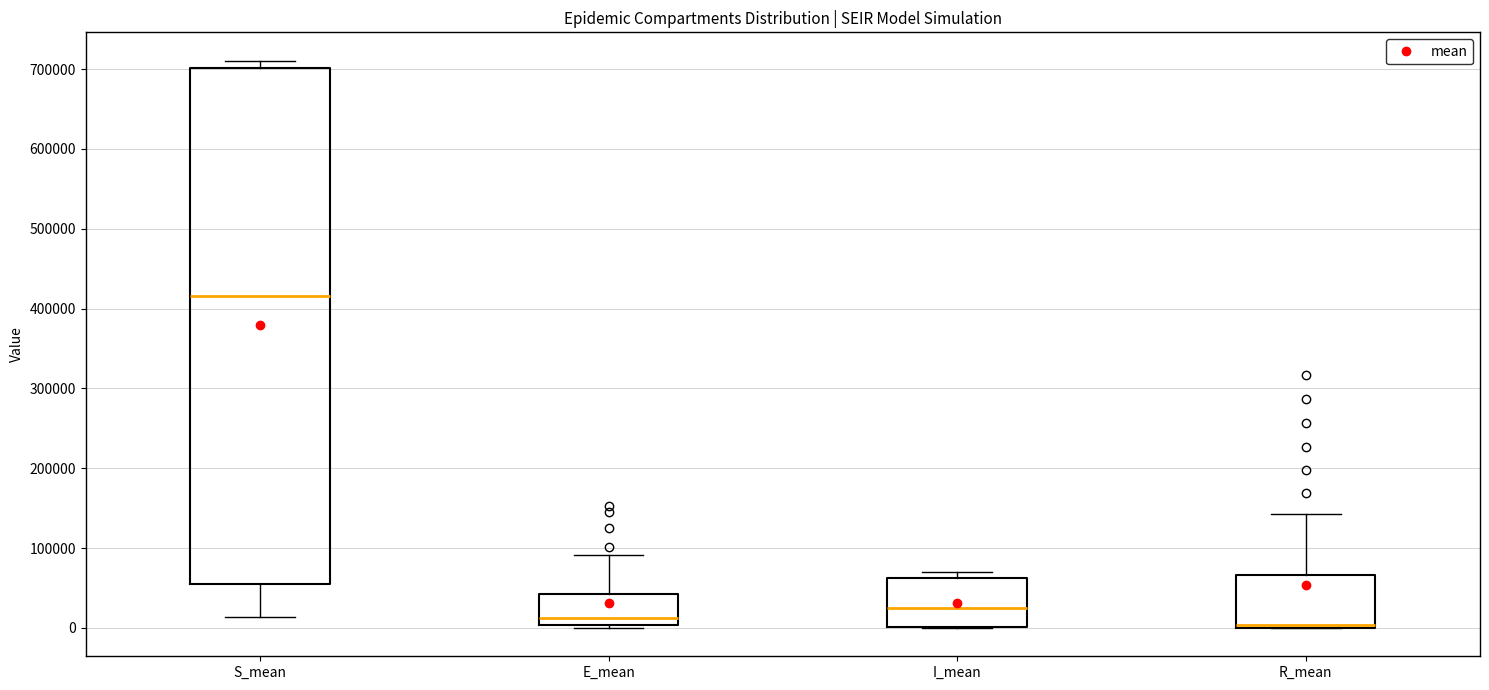

Reading left to right, transcribe this box plot: for each box, give where its median line is, the range the box spans, and where its two whiskers end, as read against the y-axis. The values are not printed on the chart, so give them approximately, as read against the axis.

S_mean: median 420000, box 60000 to 700000, whiskers 10000 to 710000
E_mean: median 10000, box 0 to 40000, whiskers 0 (just below the box's lower edge) to 90000
I_mean: median 30000, box 0 to 60000, whiskers 0 to 70000
R_mean: median 0 (just above the box's lower edge), box 0 to 70000, whiskers 0 to 140000